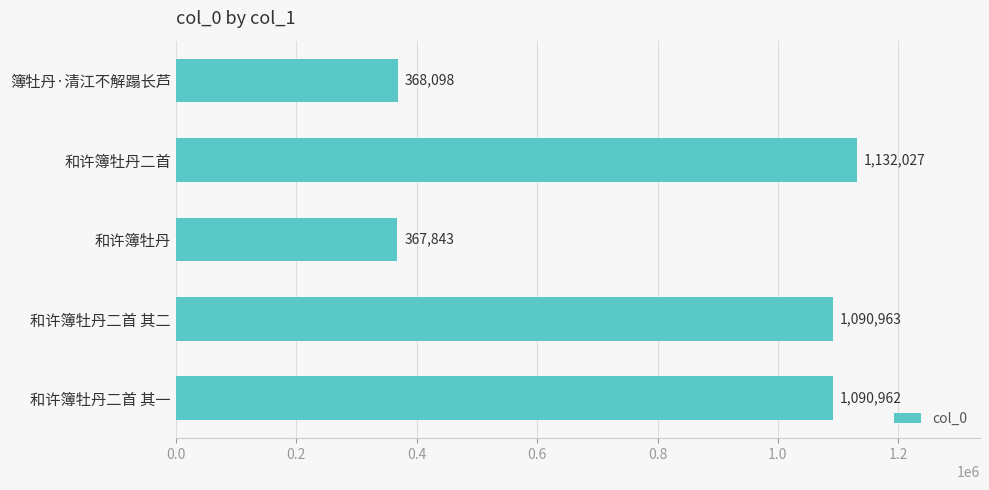

What is the change in value from 和许簿牡丹二首 to 和许簿牡丹二首 其二?

-41064